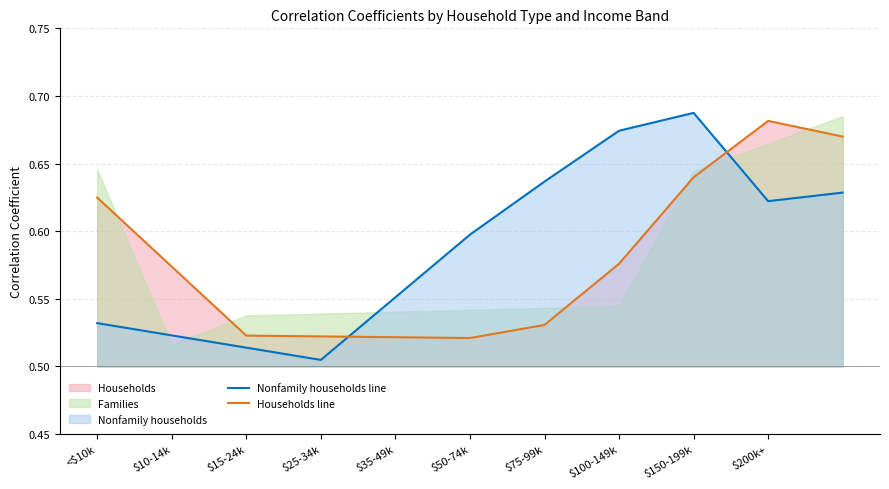

The value of Nonfamily households line at $75-99k is 0.4. True or false?

False